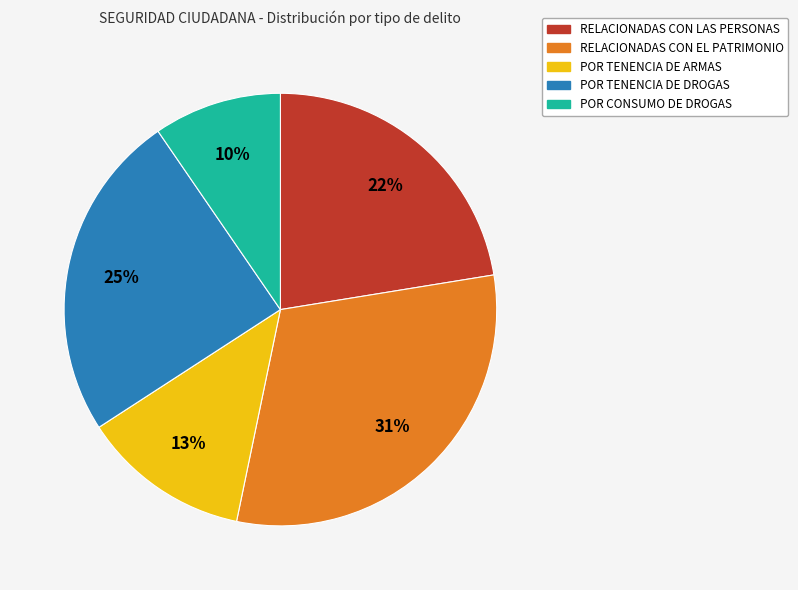

To the nearest percent, what is the difference between the largest and smallest slice percentages?

21%